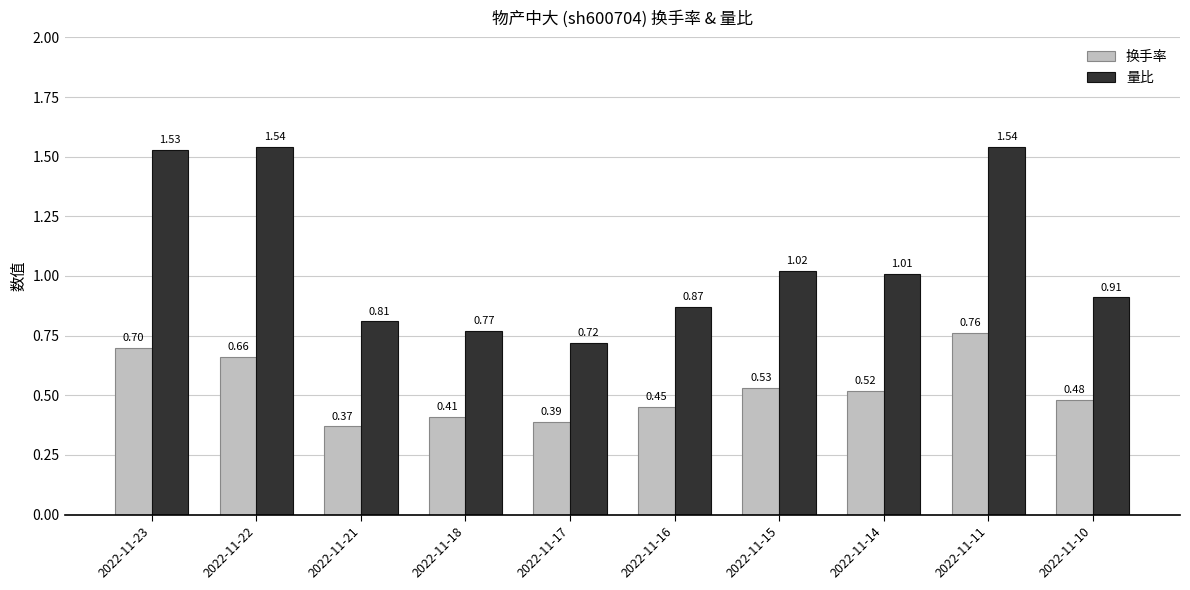

Which series changed the most between 2022-11-22 and 2022-11-17?

量比